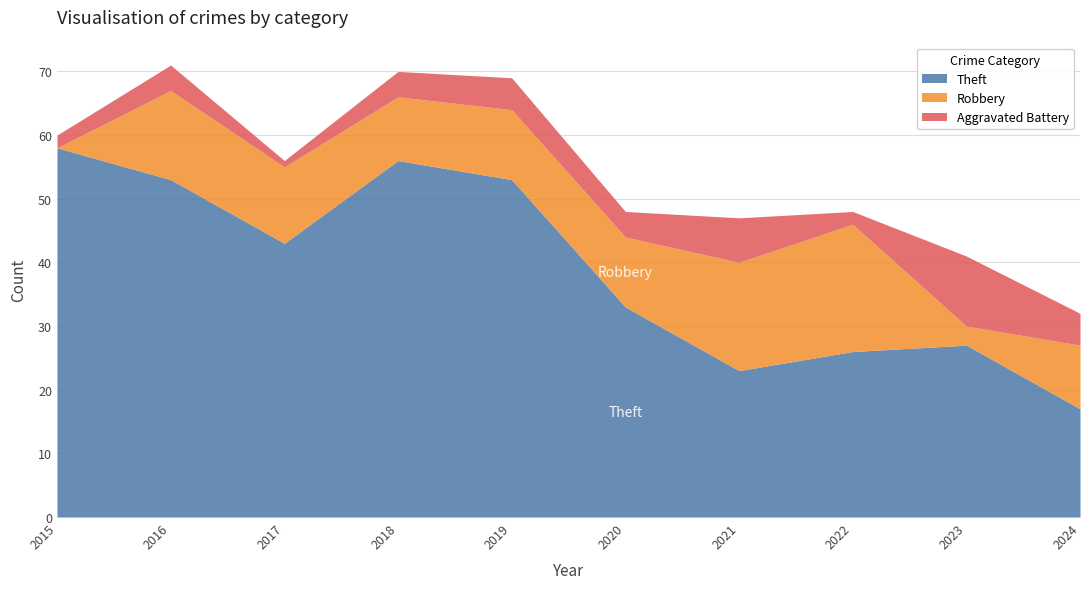

Where is Robbery nearest to the value 10?

2018